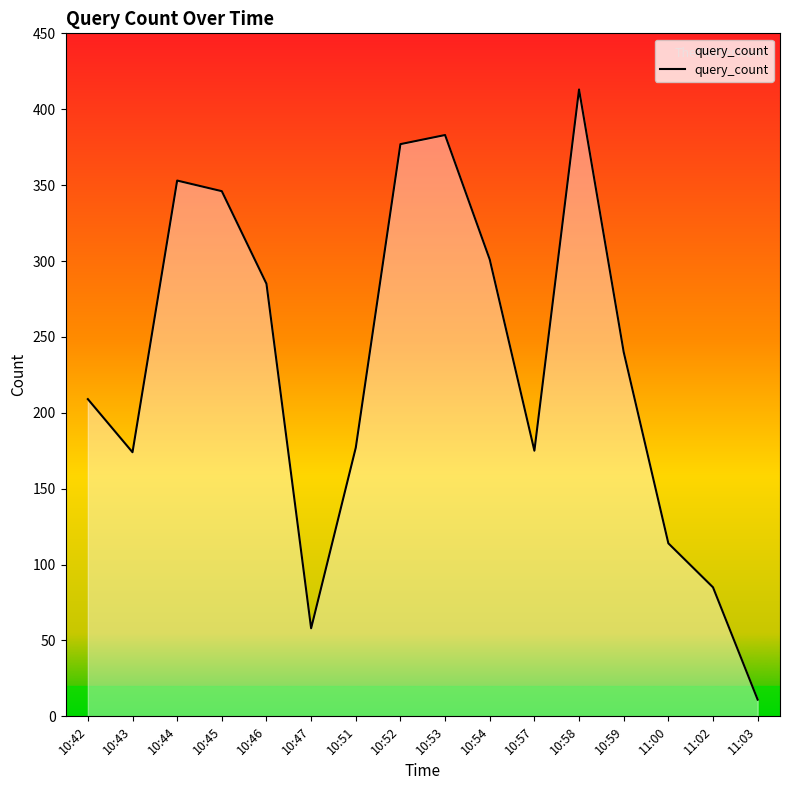

Is it true that the value at 10:44 is 353?

True